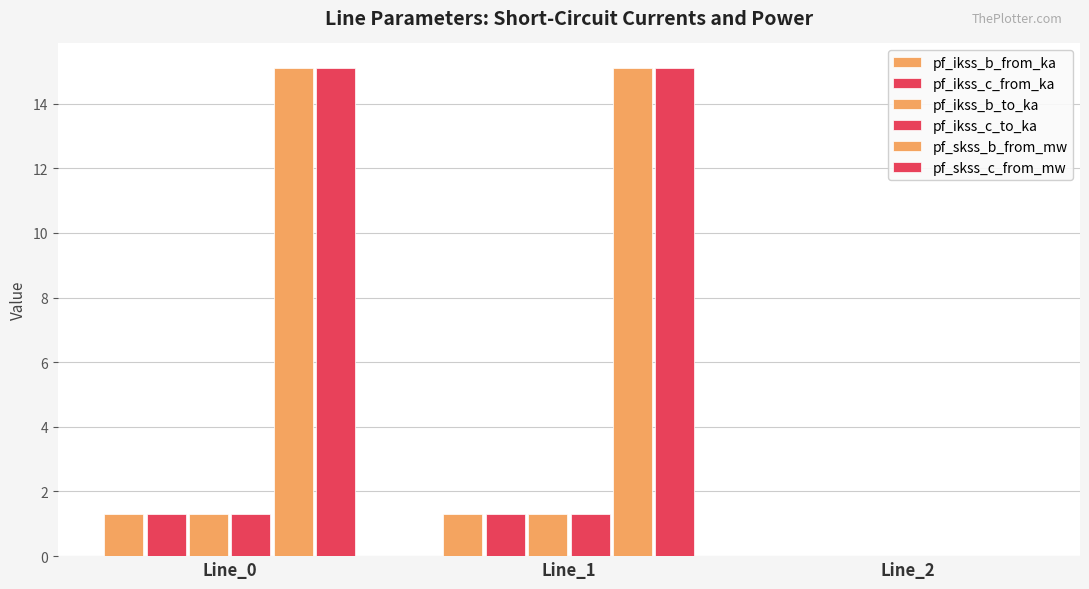

Which series changed the most between Line_0 and Line_2?

pf_skss_b_from_mw